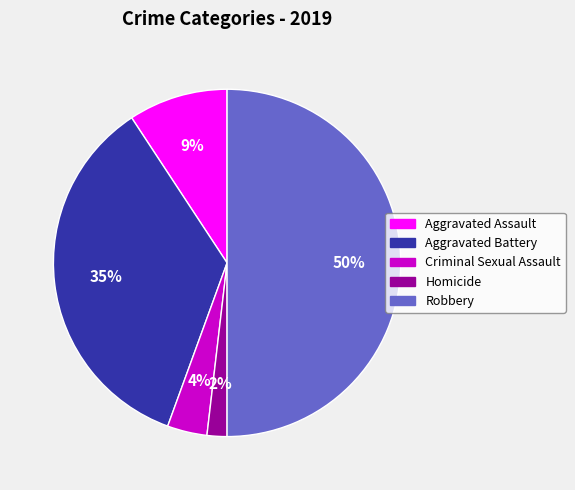

To the nearest percent, what portion does Criminal Sexual Assault represent?

4%